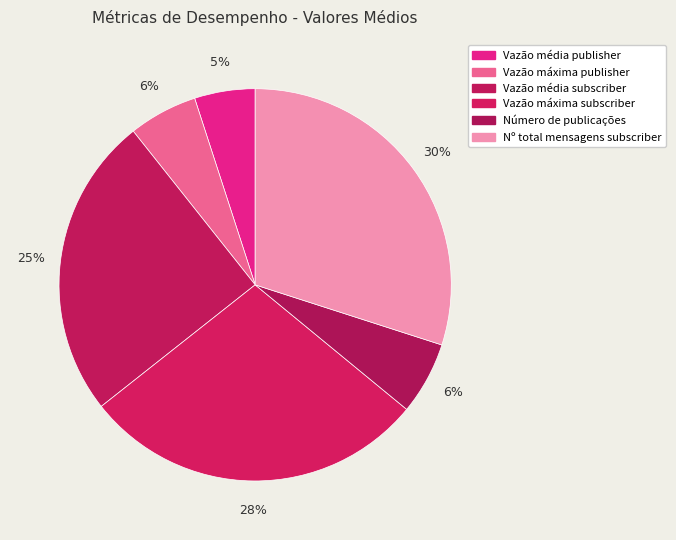

To the nearest percent, what is the difference between the Vazão máxima publisher and Vazão máxima subscriber slice percentages?

23%